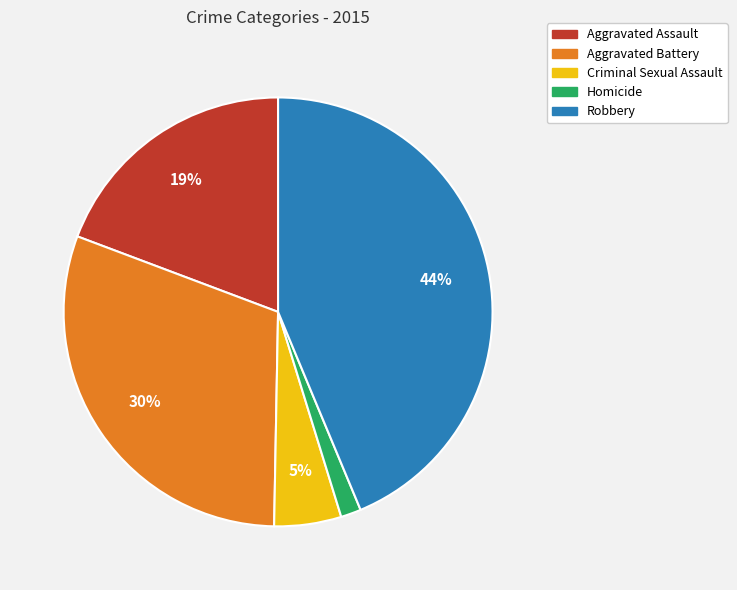

To the nearest percent, what percentage of the pie is Homicide?

2%